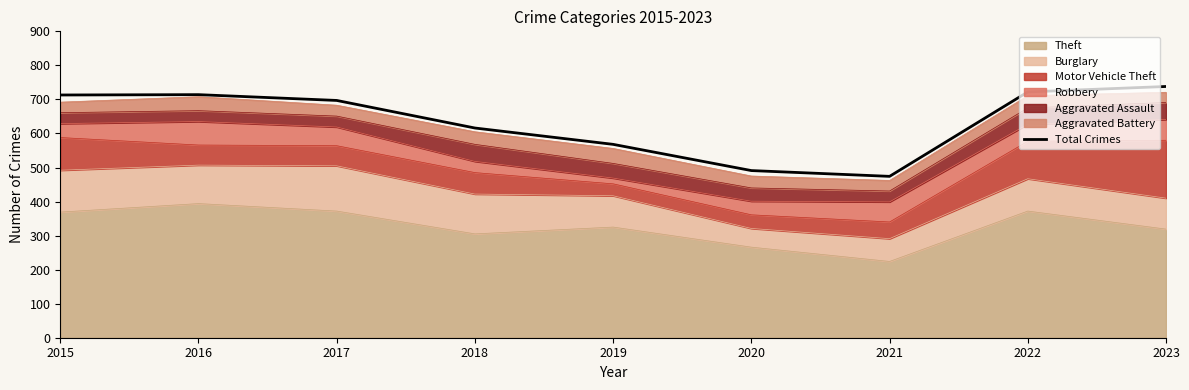

At which category does the data reach its first local valley?

2021